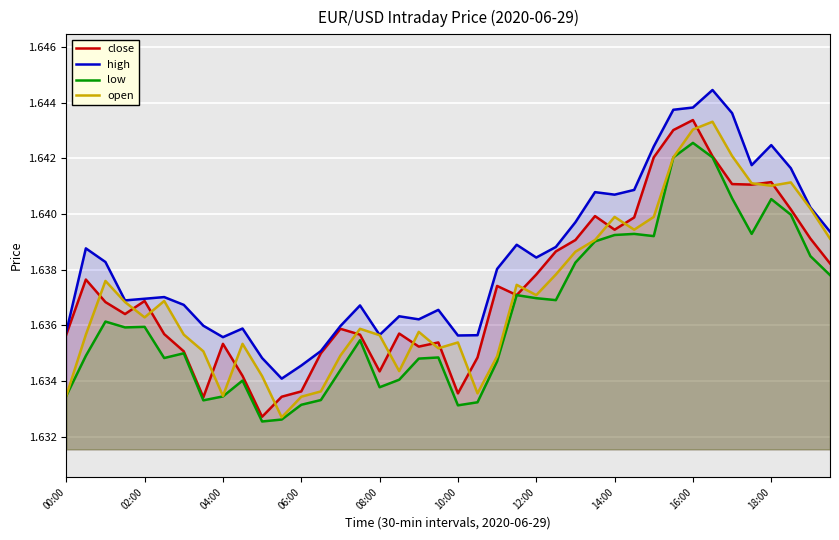

Where is open nearest to the value 1?

11